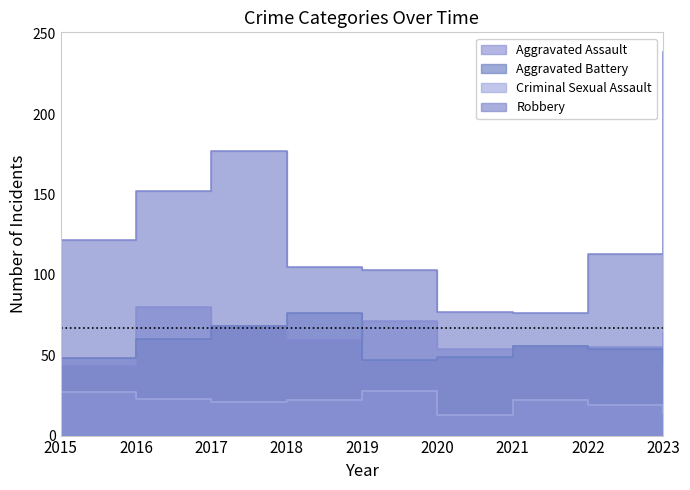

True or false: Aggravated Battery and Criminal Sexual Assault intersect in this chart.

False